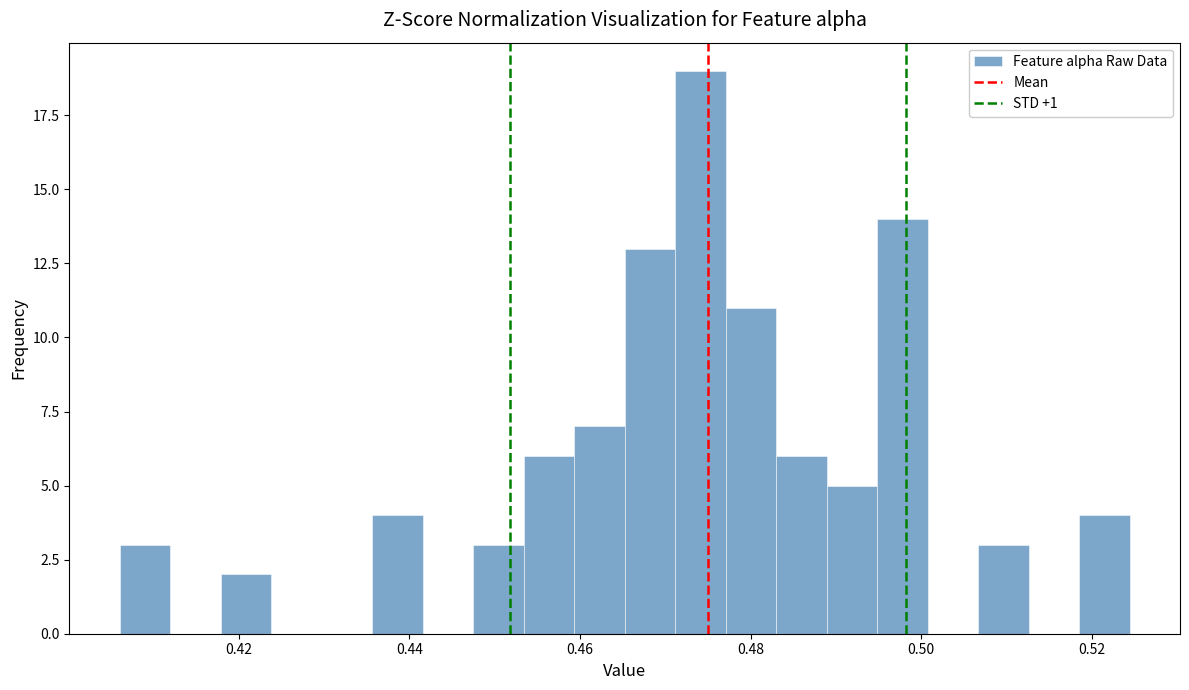

Around what value on the x-axis is the tallest bar? Give the approximate position of its centre, as read against the axis.

0.474